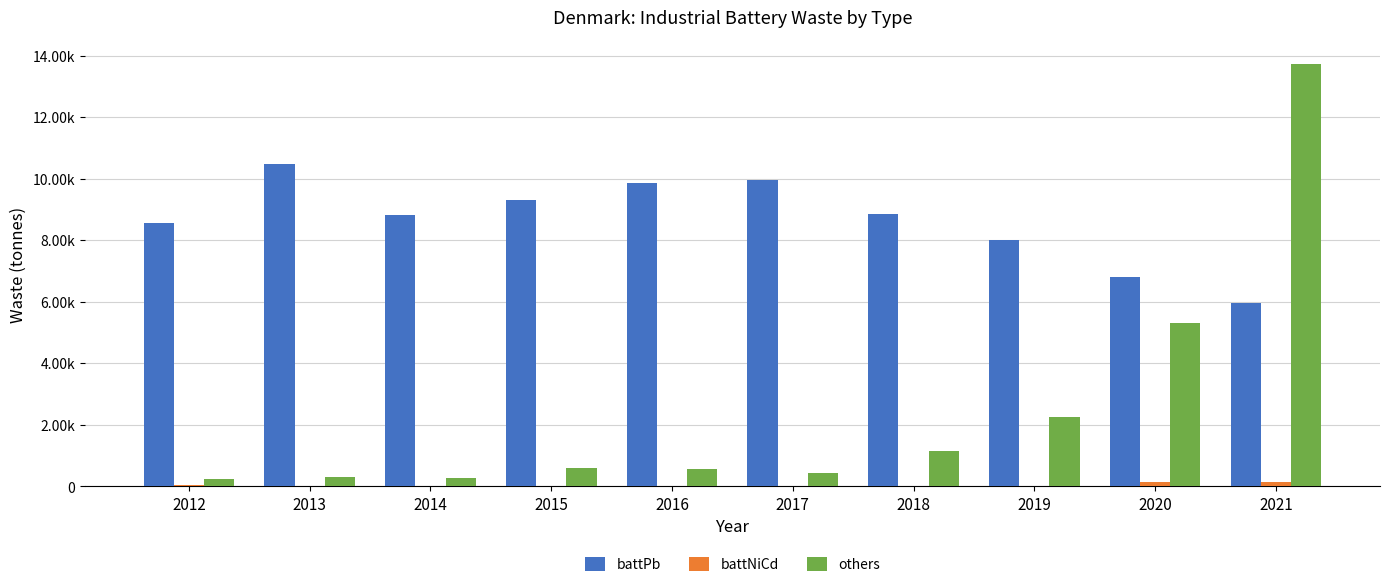

What is the value of the others bar at the 4th from the left?

587